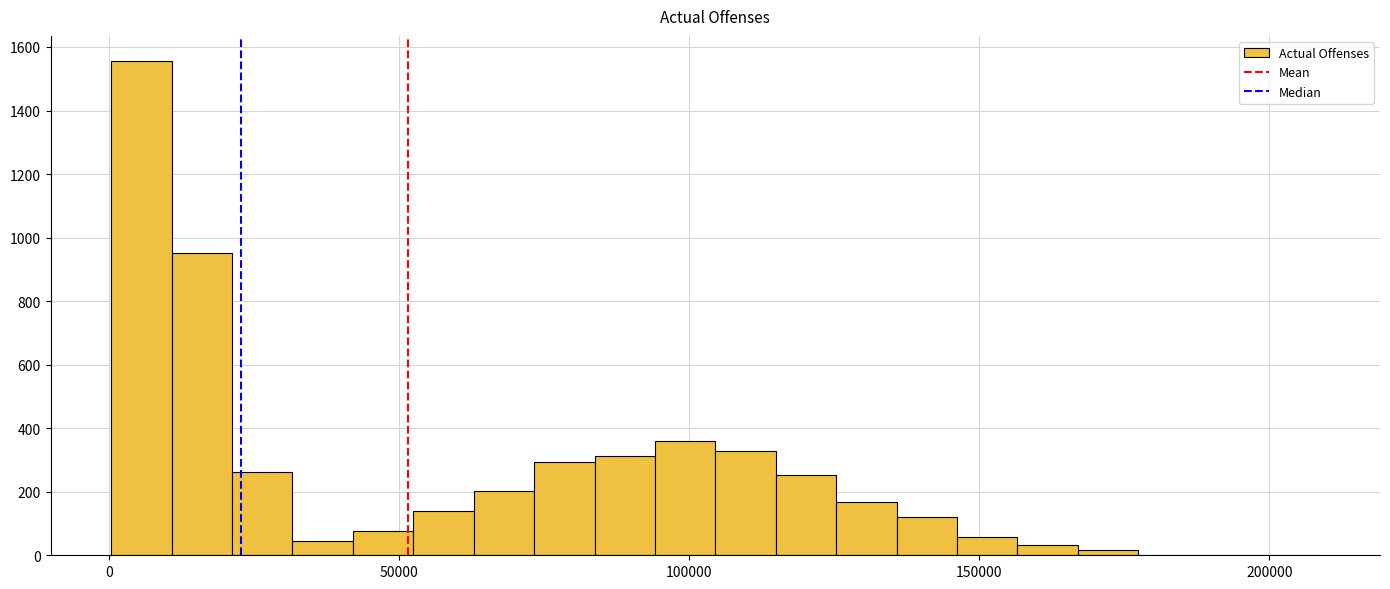

Around what value on the x-axis is the tallest bar? Give the approximate position of its centre, as read against the axis.

5000